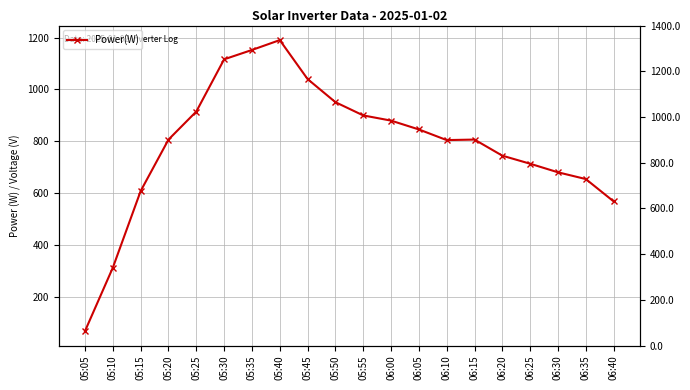

How many points are higher than both their immediate neighbors (excluding endpoints)?

2